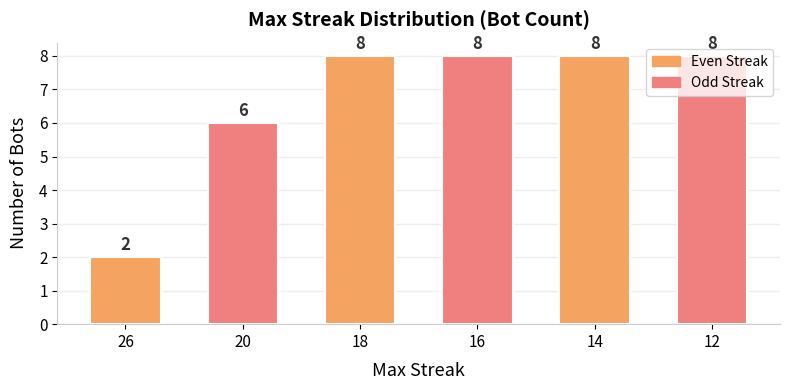

What is the value of the 5th bar from the left?

8